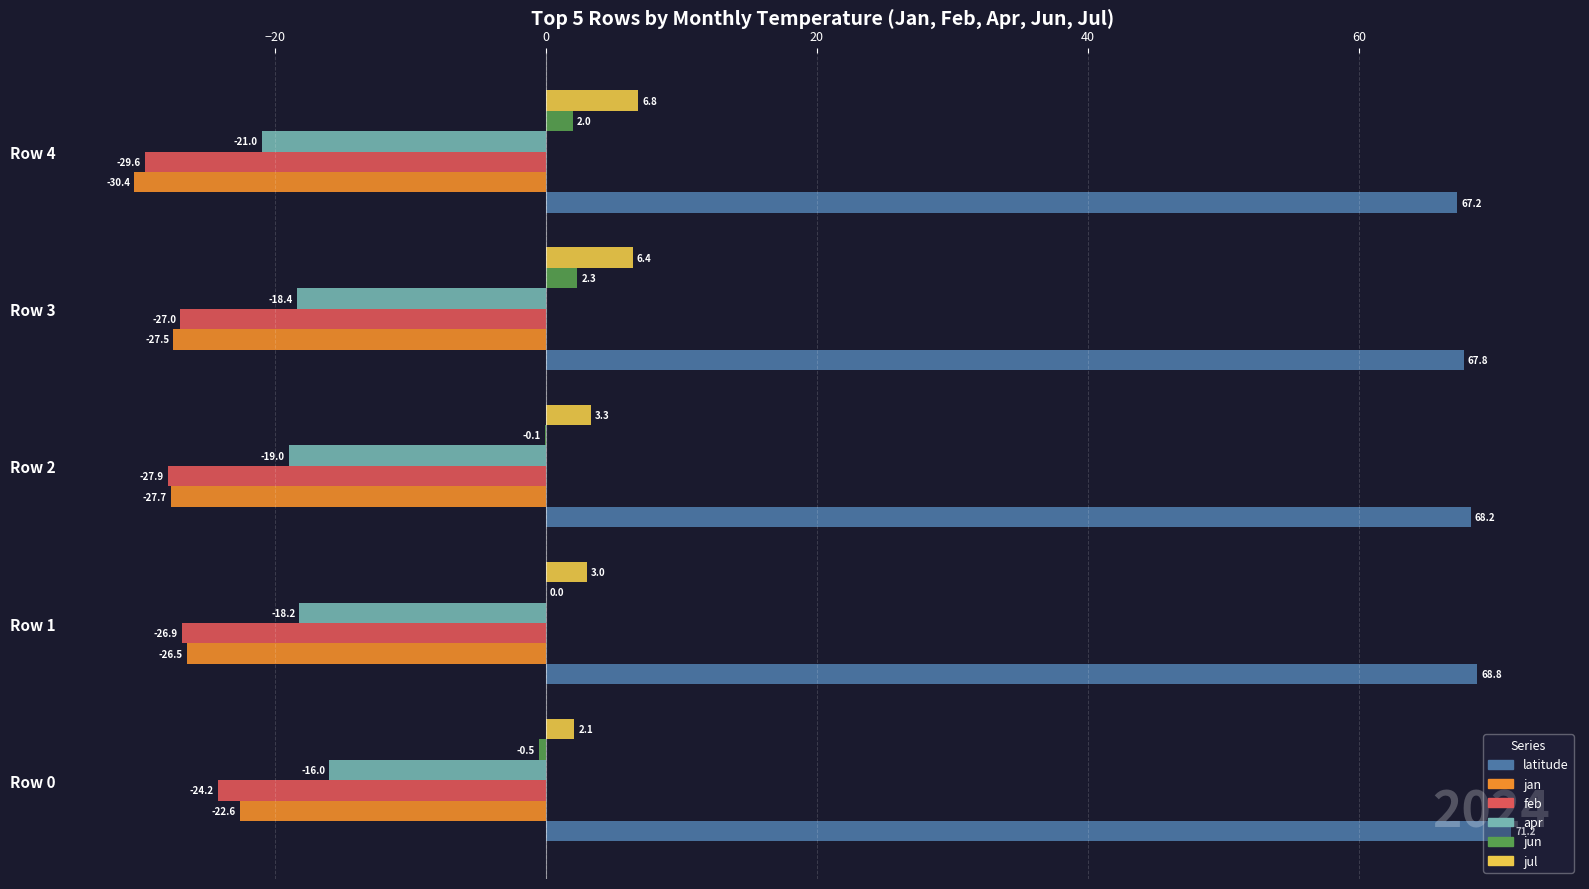

Is the value of jul at Row 4 greater than the value of feb at Row 3?

Yes